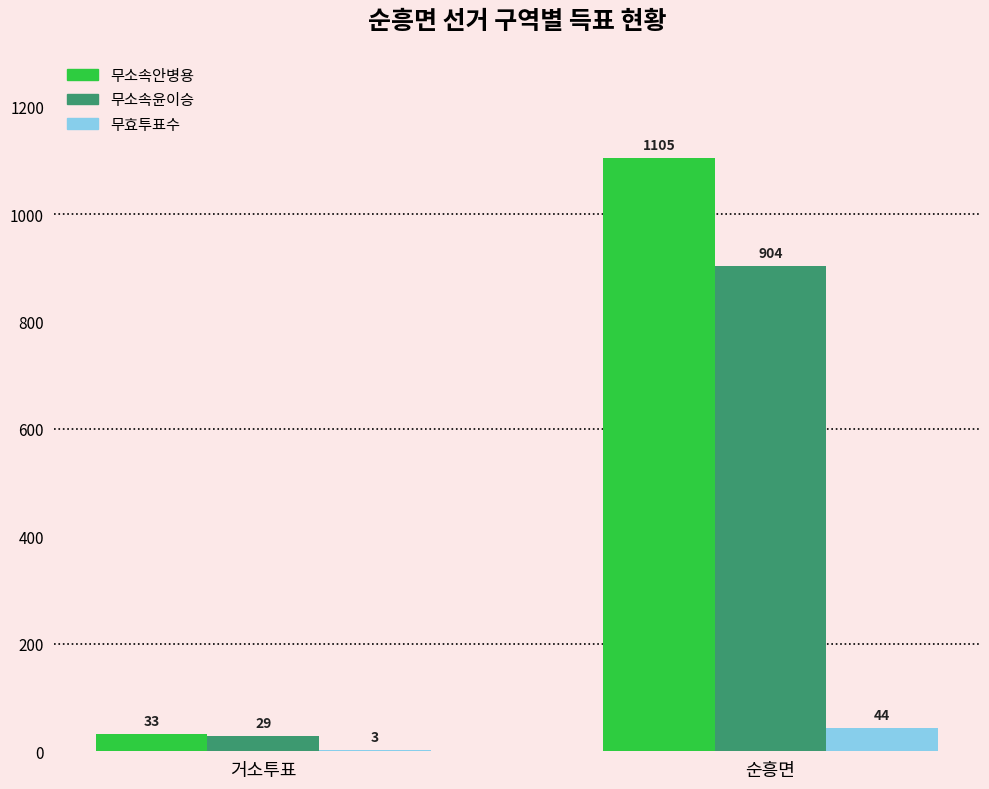

The 무소속안병용 series shows 33 at 거소투표. True or false?

True